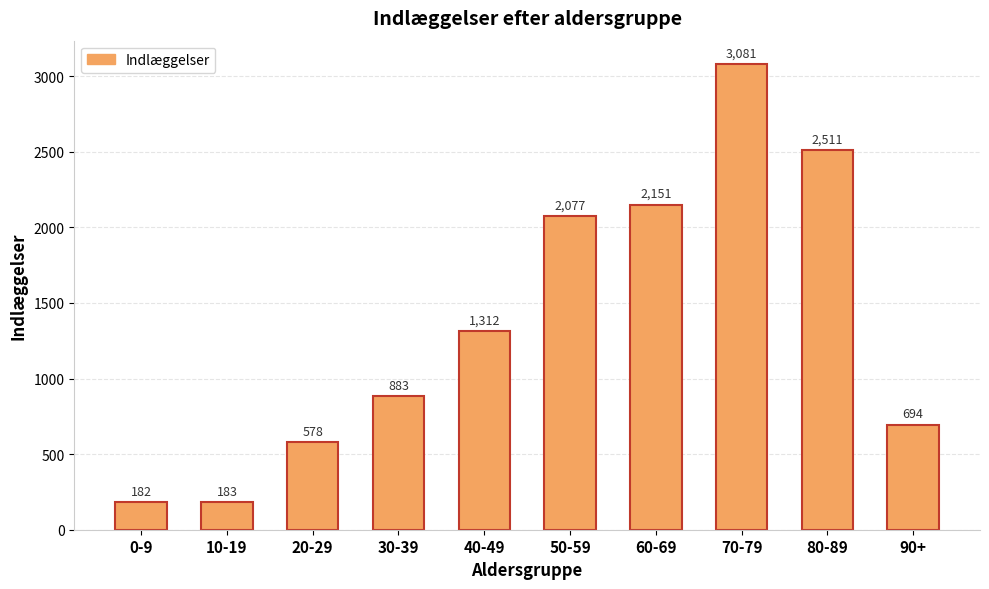

At which category does the chart reach its peak across all series?

70-79